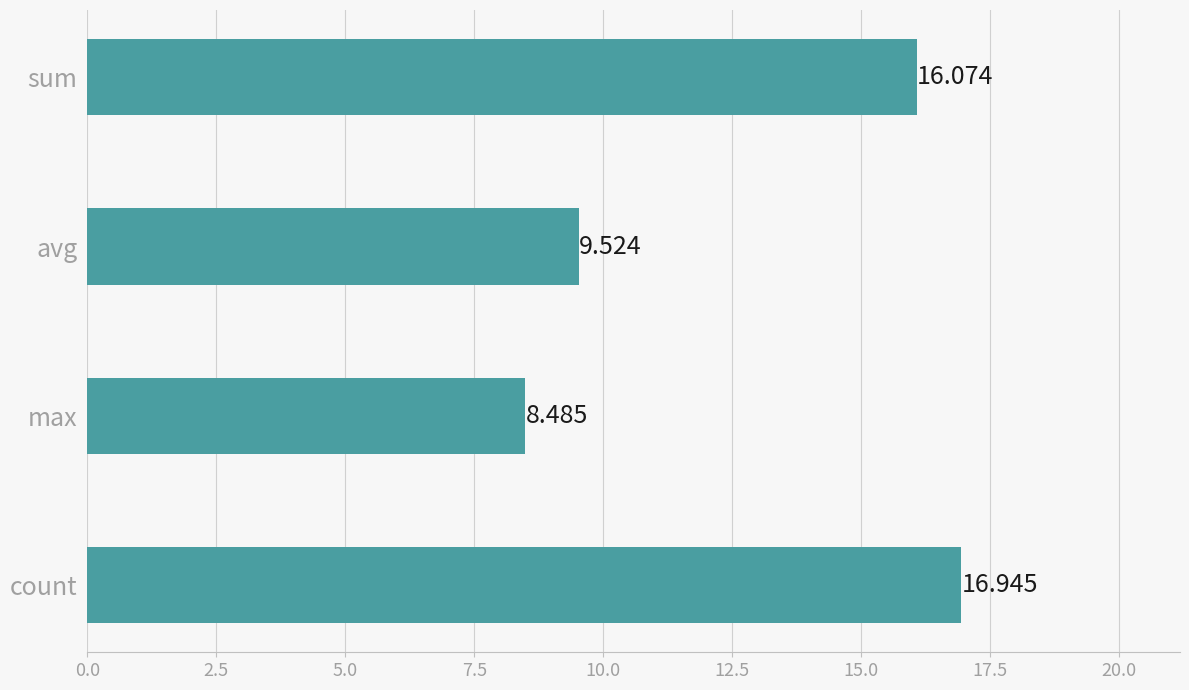

What is the sum of all values?

51.0